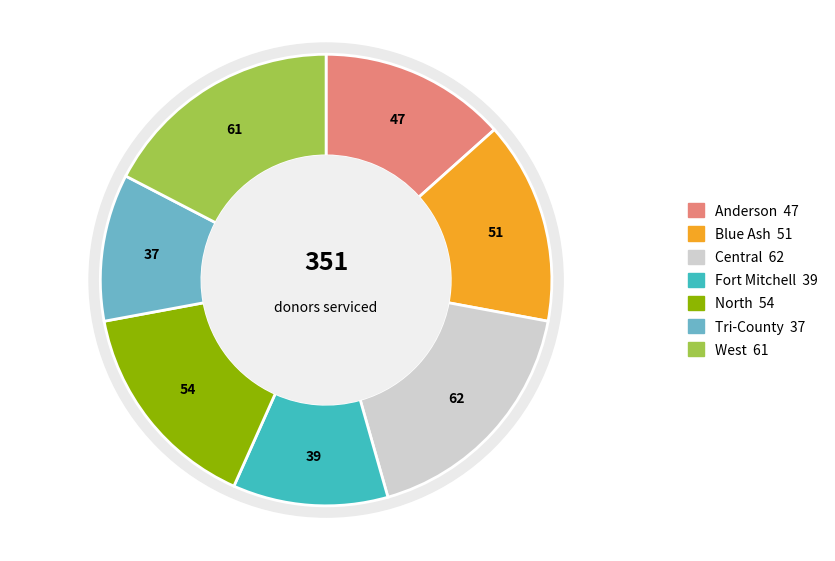

To the nearest percent, what portion does Blue Ash represent?

15%